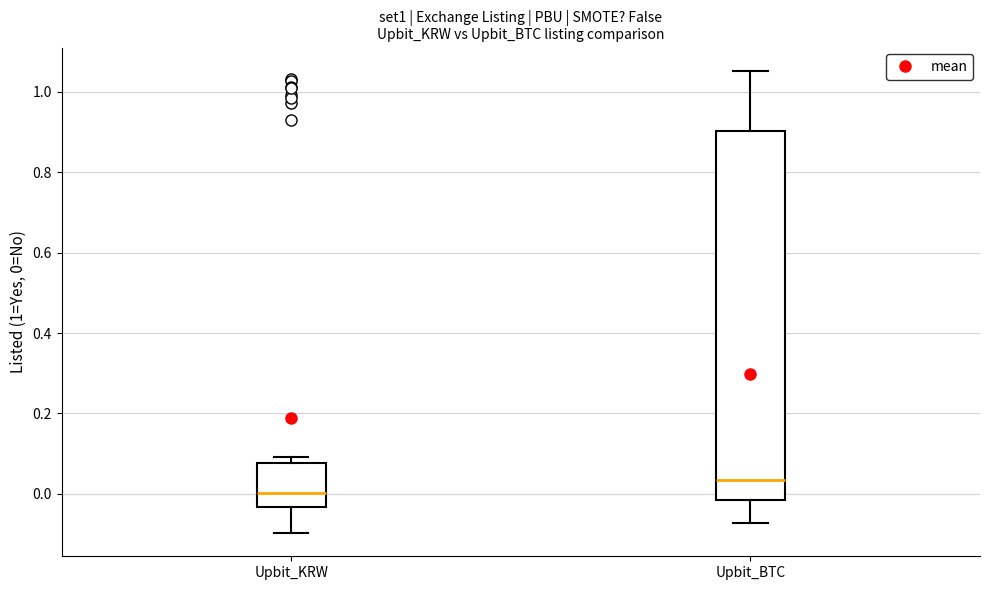

Reading left to right, read every box against the y-axis: the position of its median line, the range the box covers, and the ends of its whiskers. The values are not printed on the chart, so give them approximately, as read against the axis.

Upbit_KRW: median 0.00, box -0.04 to 0.08, whiskers -0.10 to 0.10
Upbit_BTC: median 0.04, box -0.02 to 0.90, whiskers -0.08 to 1.06